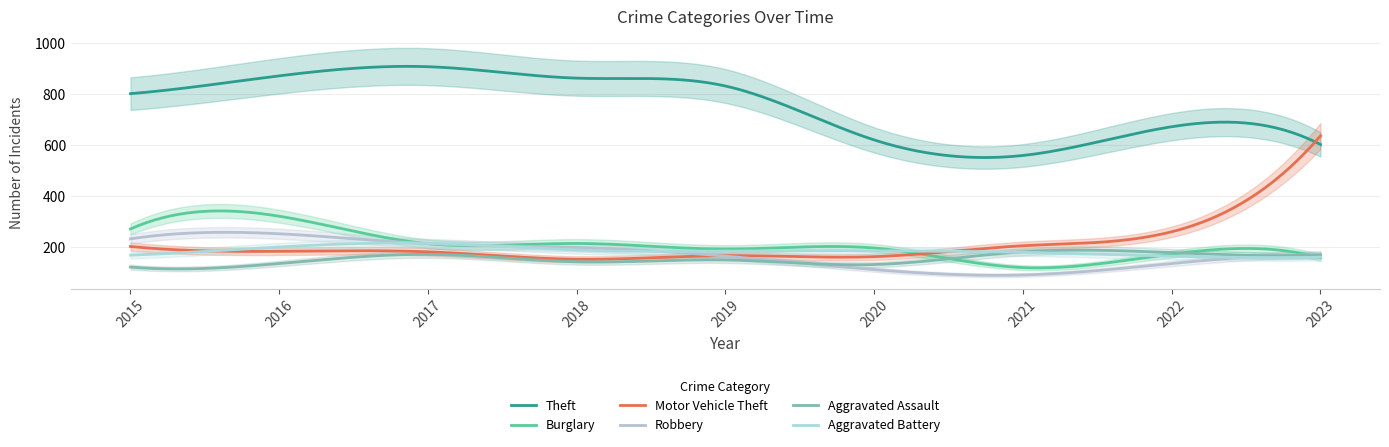

What is the difference between the maximum and second lowest values in the Burglary series?

224.0